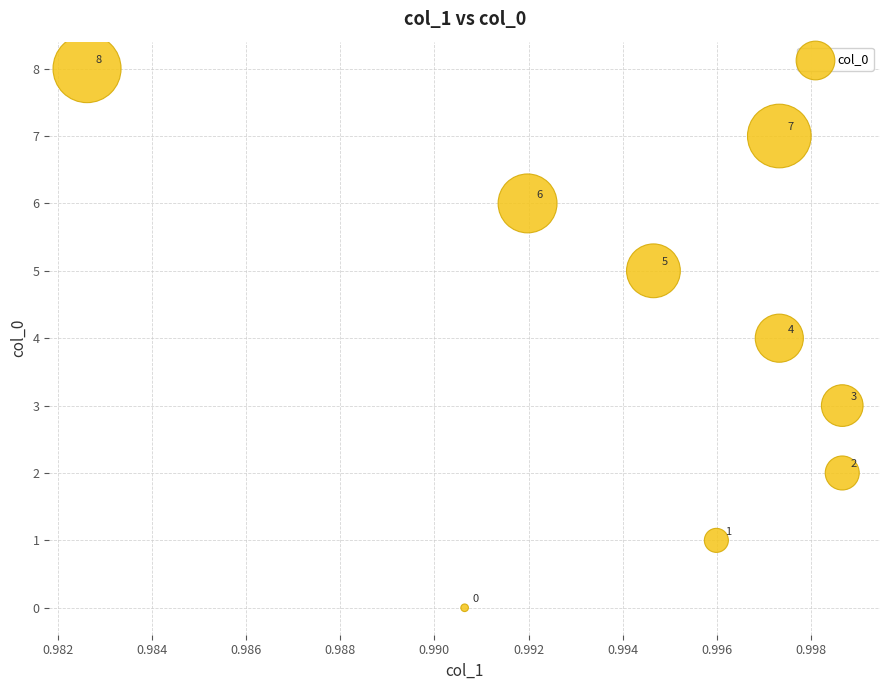

What Y value in the scatter plot is closest to 4?

4